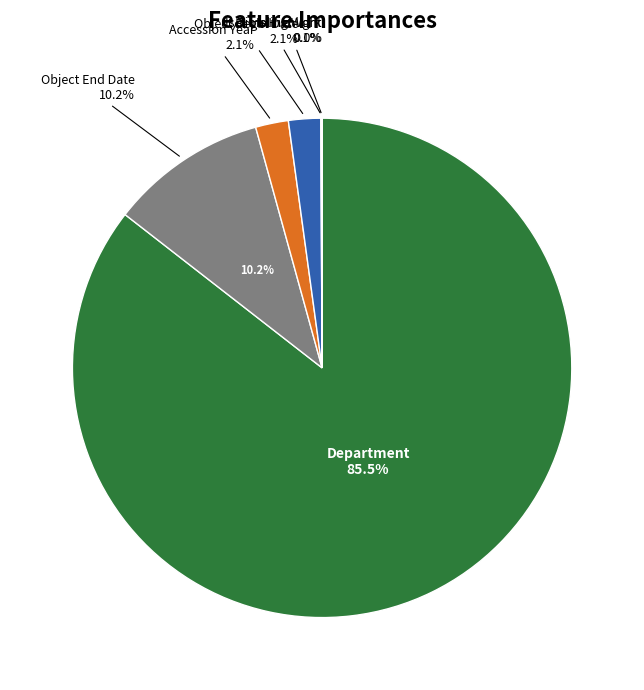

How many segments does this pie chart have?

6